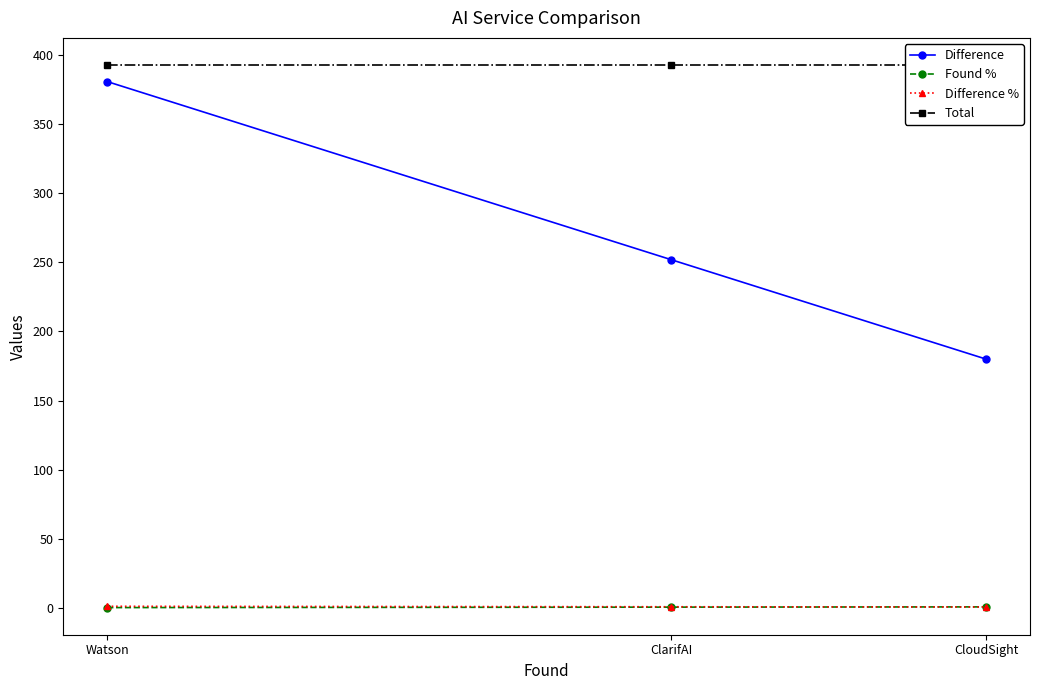

The value of Total at ClarifAI is 393.0. True or false?

True